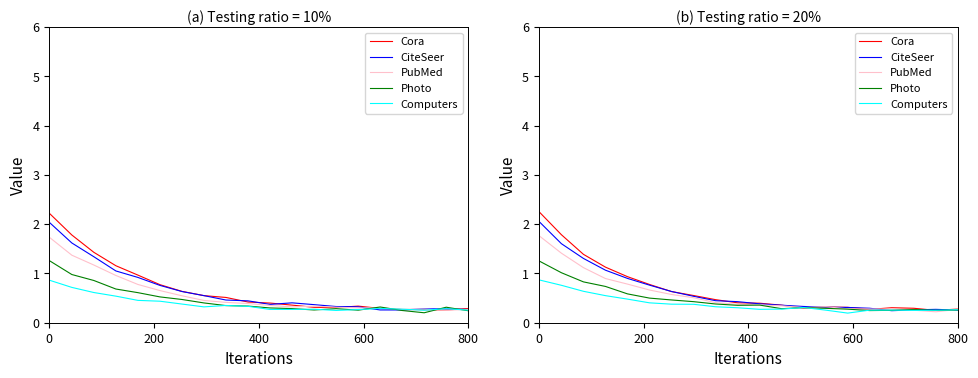

What is the difference between the highest and lowest values at 14?

0.1